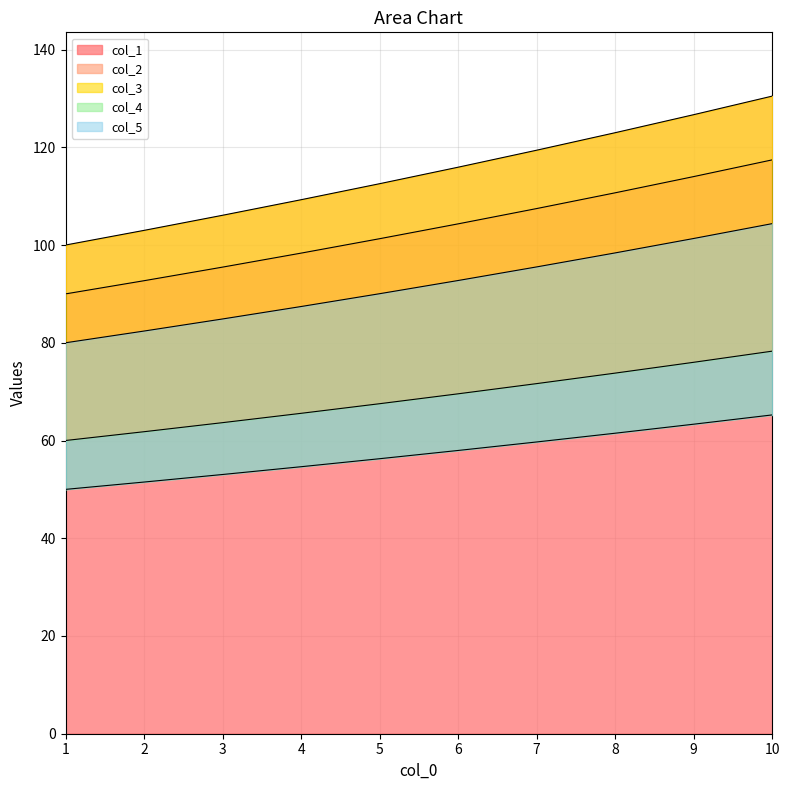

The col_4 series shows 19.1 at 9. True or false?

False